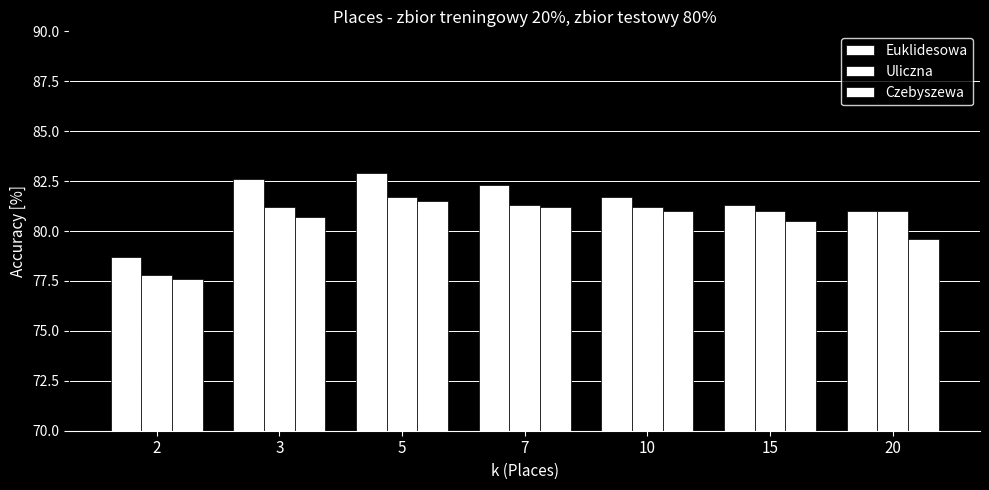

Are the bars horizontal?

No